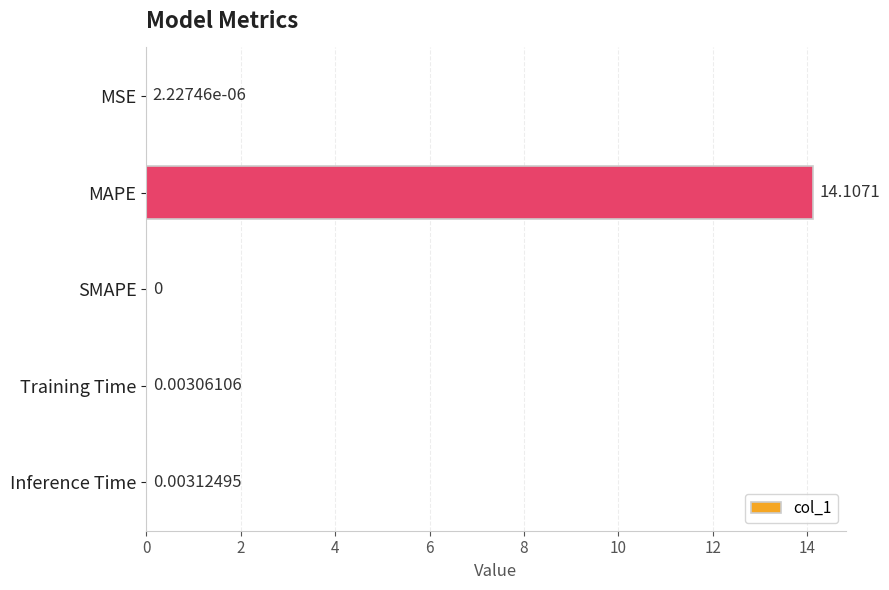

Which category has the highest value across all series?

MAPE